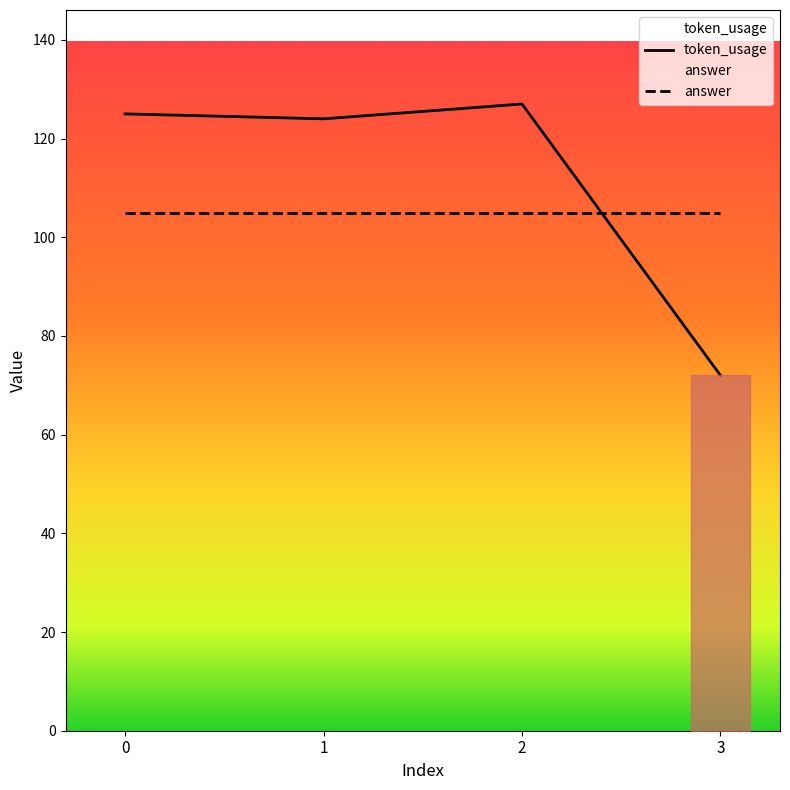

What is the value of the 2nd point from the left?

124